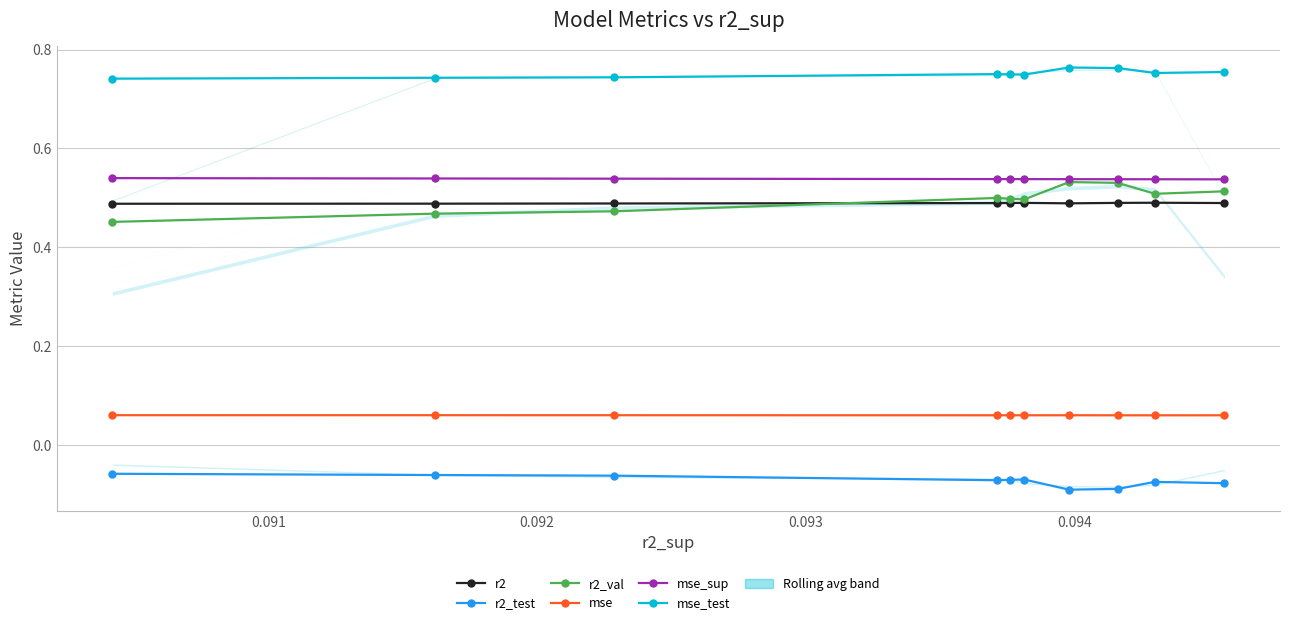

At 0.093, list the series in order from largest to smallest.

mse_test, mse_sup, r2_val, r2, mse, r2_test